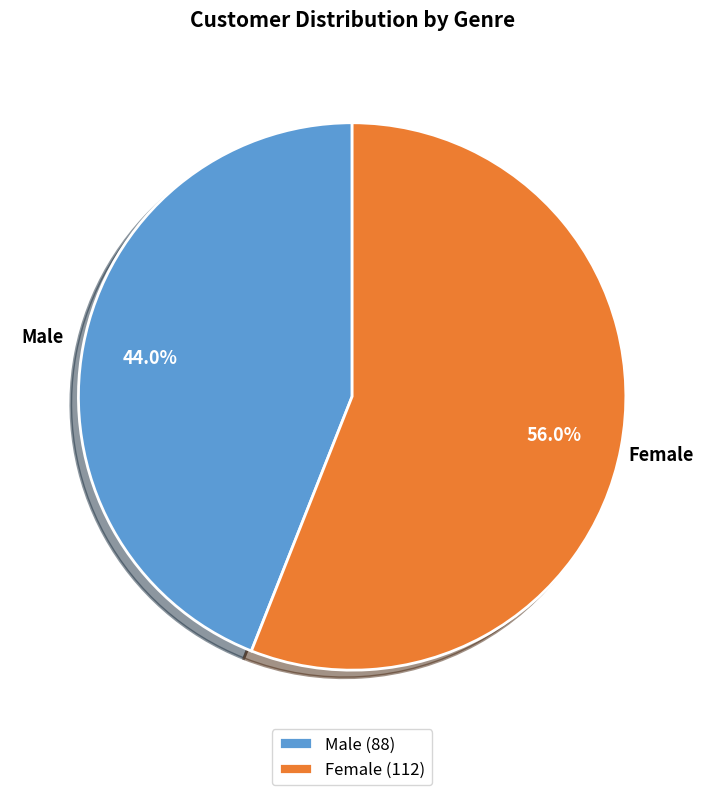

To the nearest percent, what portion does Female represent?

56%